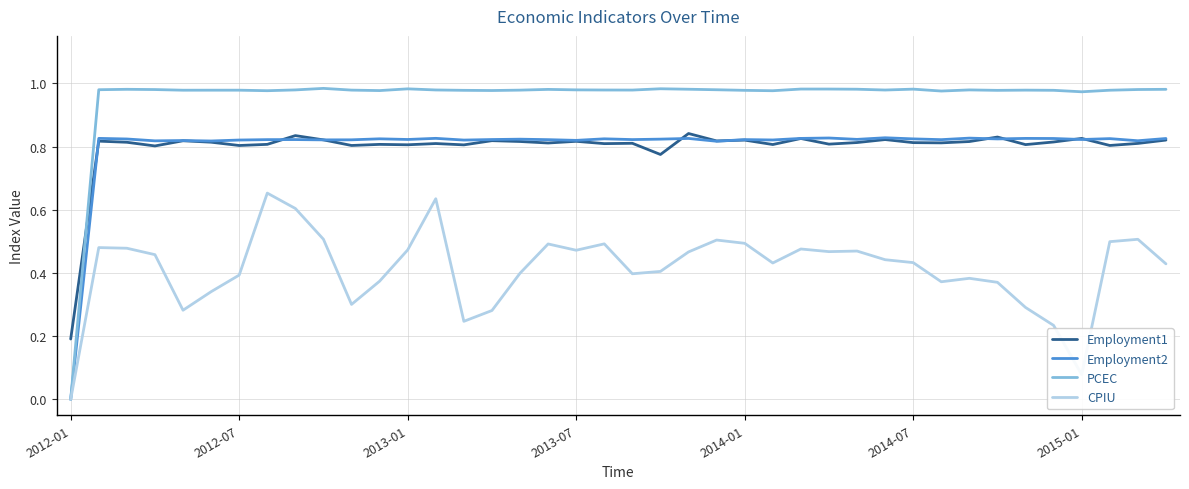

True or false: Employment1 and CPIU intersect in this chart.

False